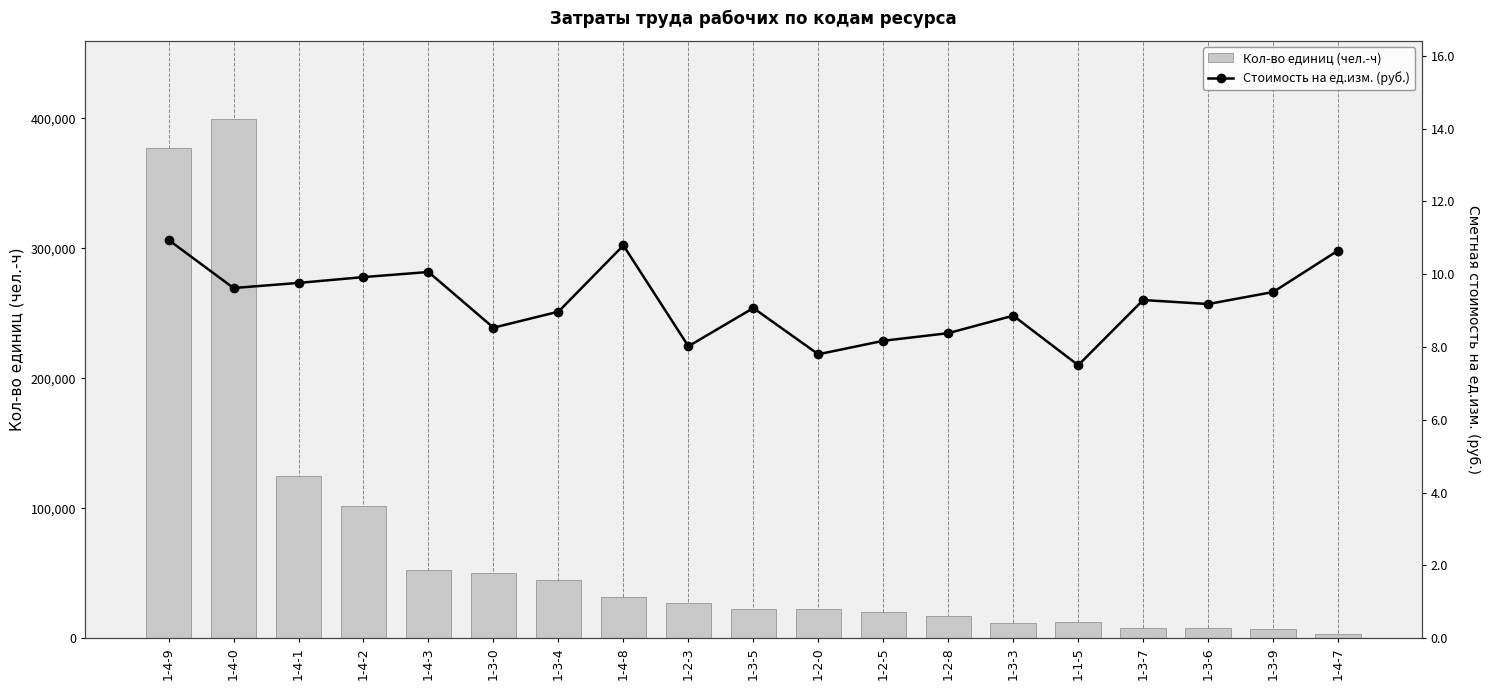

Which label corresponds to the smallest value in the chart?

1-1-5